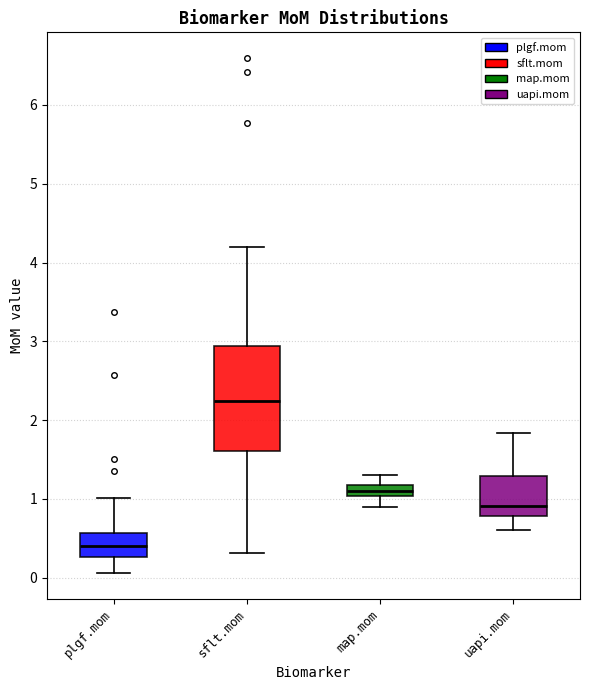

Which box's median line is the lowest?

plgf.mom